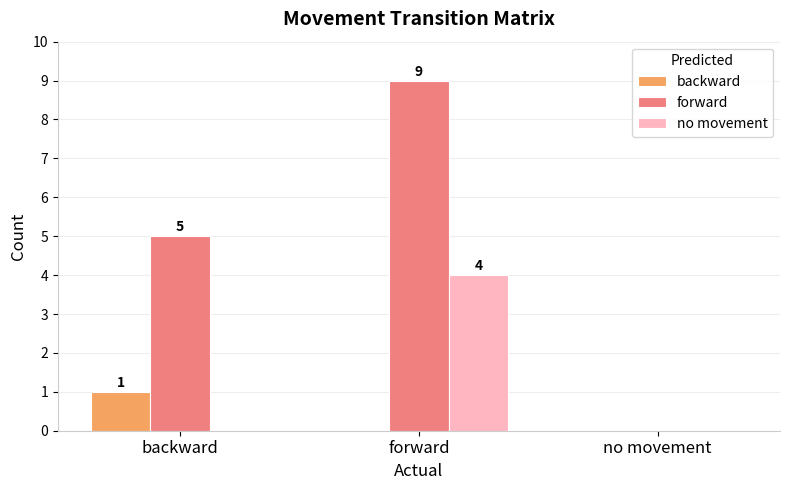

Between forward and no movement, which series saw the biggest shift?

forward